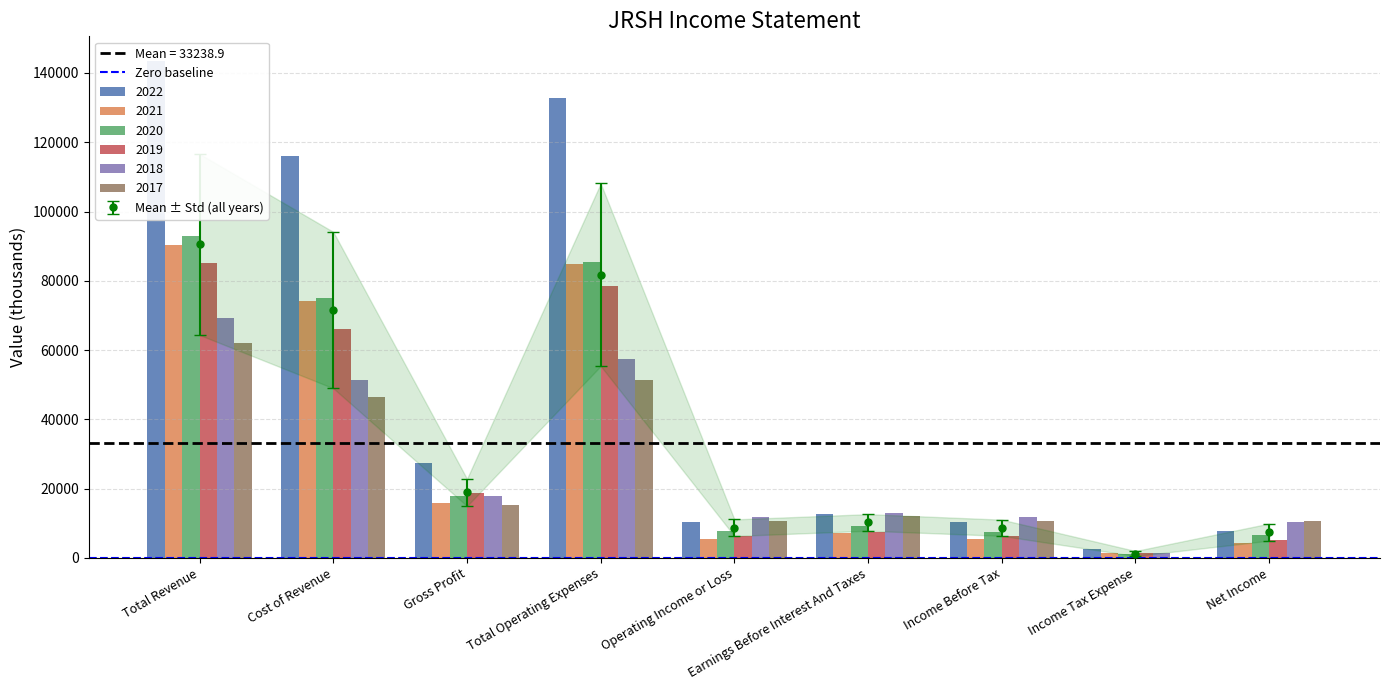

True or false: 2020 has a value of 4921 at Earnings Before Interest And Taxes.

False